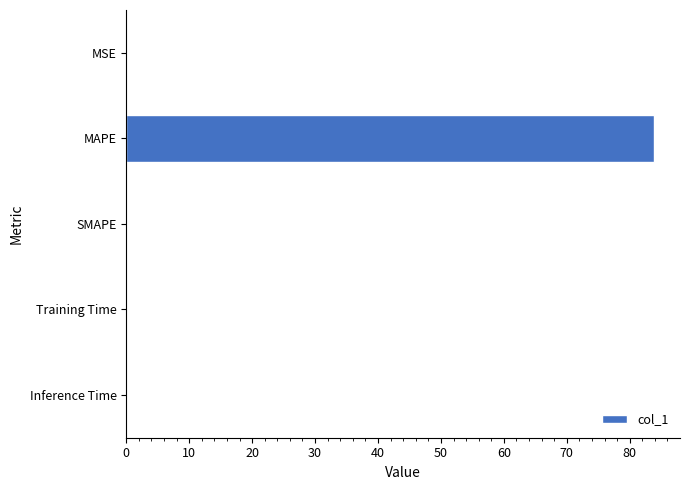

What is the sum of all values?

83.9